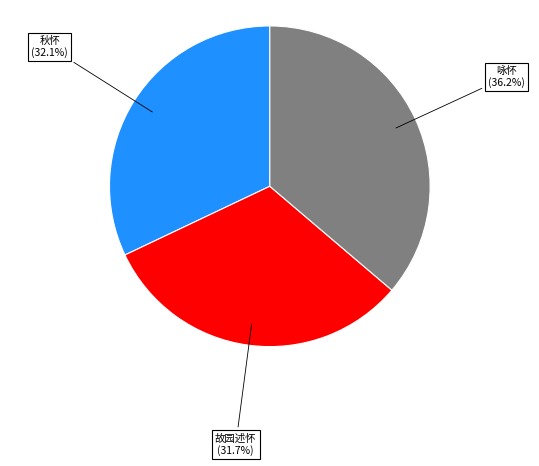

Is there any slice that represents more than half of the pie?

No